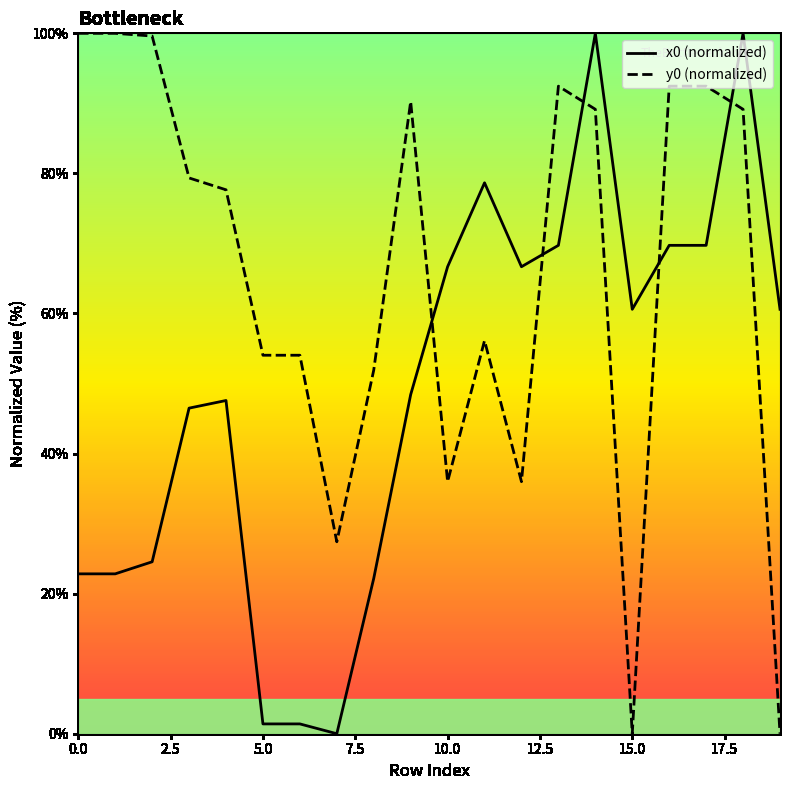

What is the approximate value of y0 (normalized) at 10.0?

36.0